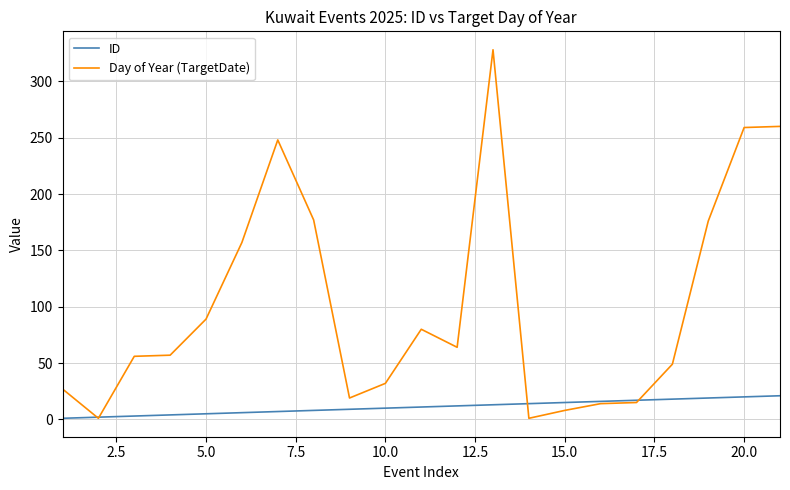

What are all the series names shown in the legend?

ID, Day of Year (TargetDate)